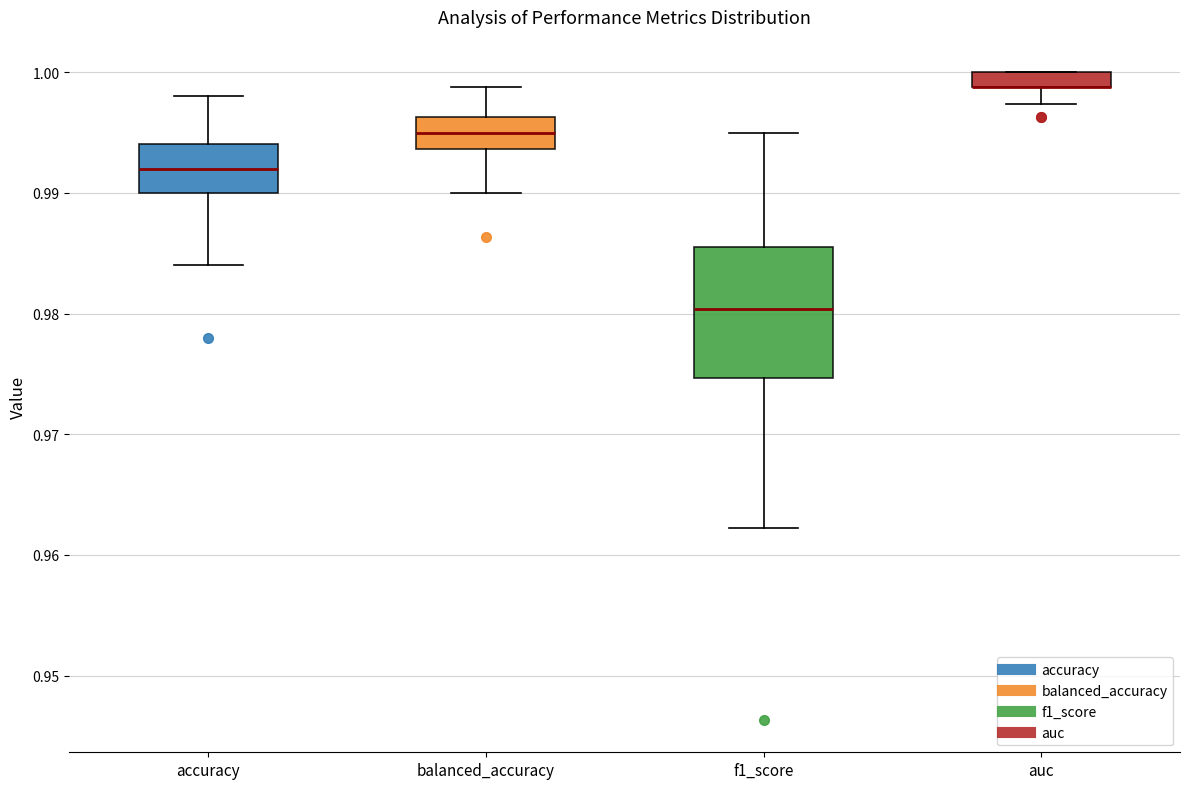

Which box is the tallest, from its lower edge to its upper edge?

f1_score